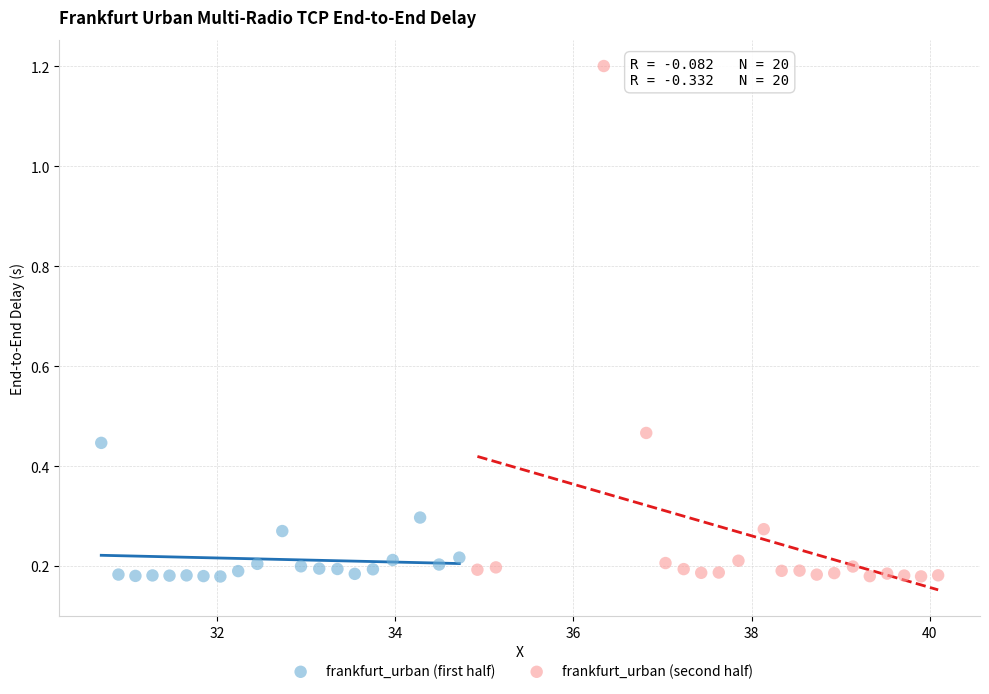

Which series reaches the maximum Y coordinate?

frankfurt_urban (second half)